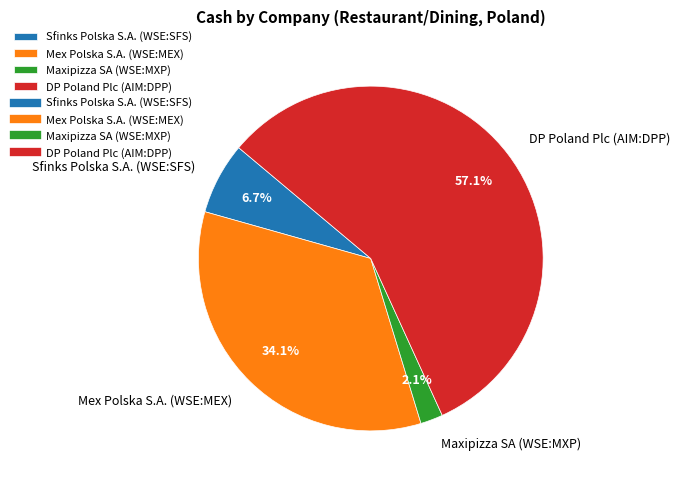

Combined, do DP Poland Plc (AIM:DPP) and Mex Polska S.A. (WSE:MEX) account for over 50%?

Yes